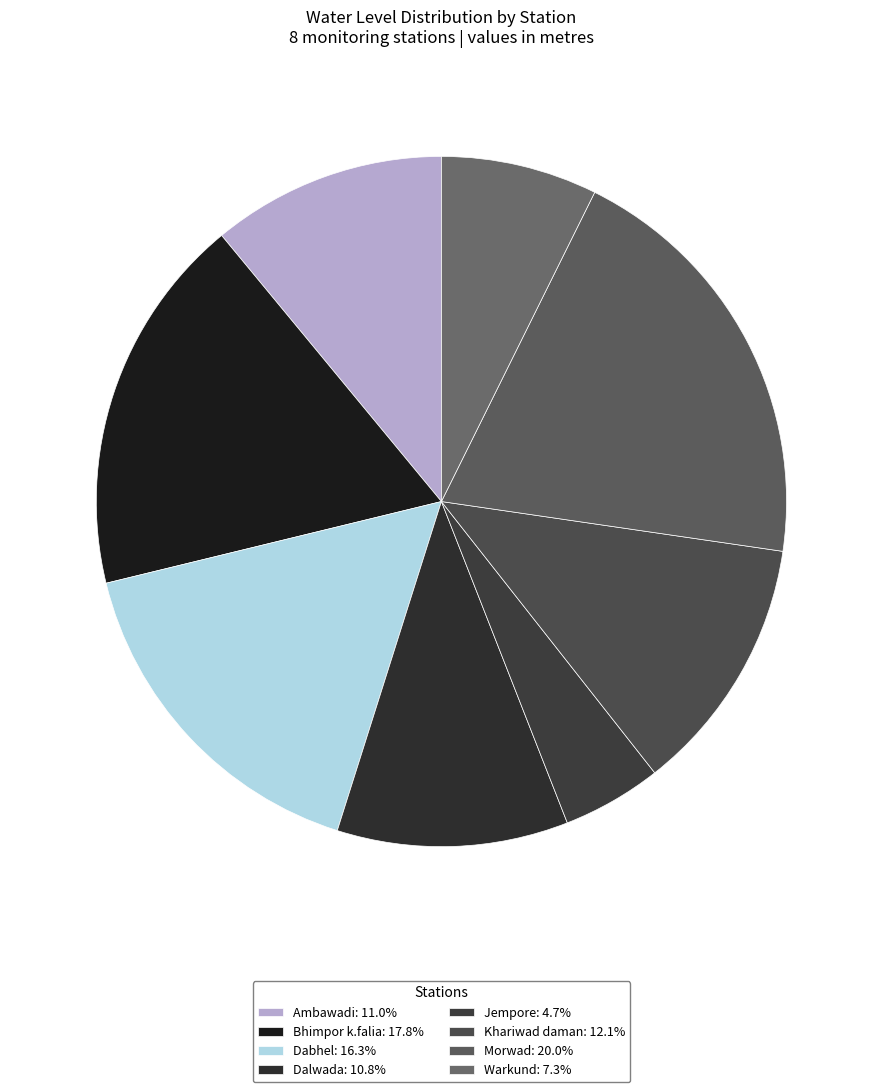

Is it true that Warkund is 7% of the pie?

True